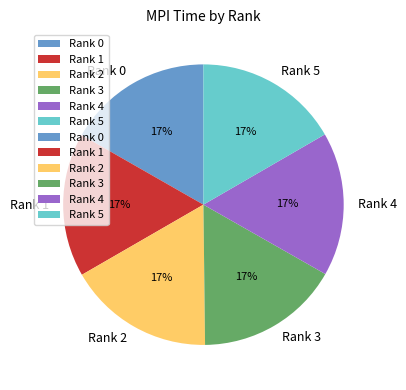

To the nearest percent, what percentage of the pie is Rank 1?

17%